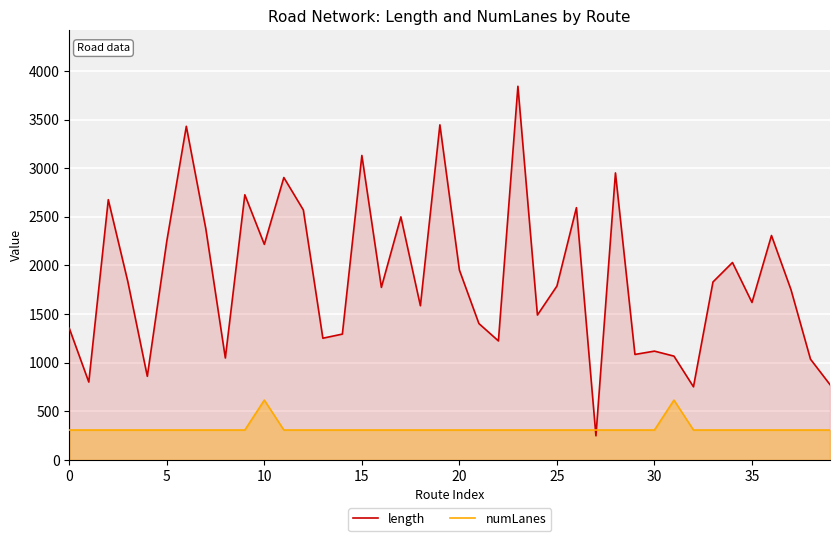

What is the difference between the maximum and minimum values in the length series?

3594.7